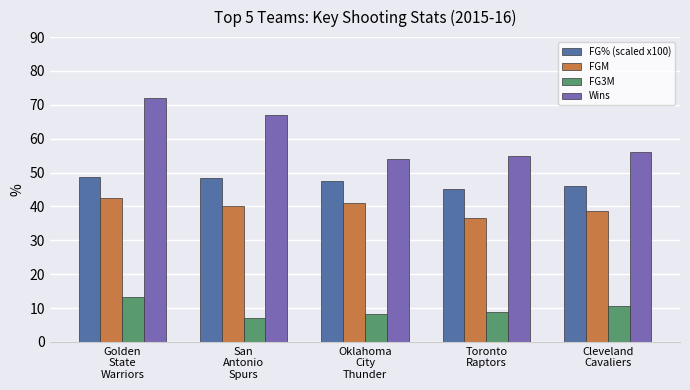

Reading right to left, extract all data points from this chart.

FG% (scaled x100): 46.1	45.1	47.6	48.4	48.8
FGM: 38.7	36.7	41.1	40.0	42.6
FG3M: 10.7	8.7	8.3	7.0	13.2
Wins: 56.0	55.0	54.0	67.0	72.0